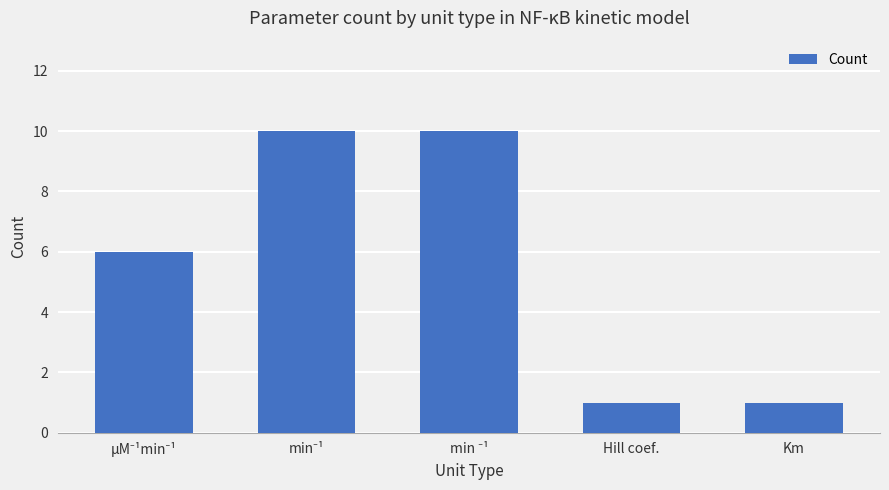

Reading right to left, extract all data points from this chart.

1	1	10	10	6